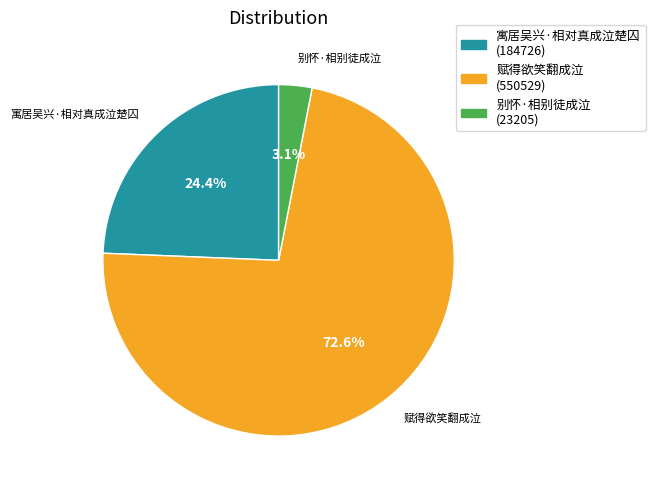

Combined, do 别怀·相别徒成泣 and 寓居吴兴·相对真成泣楚囚 account for over 50%?

No